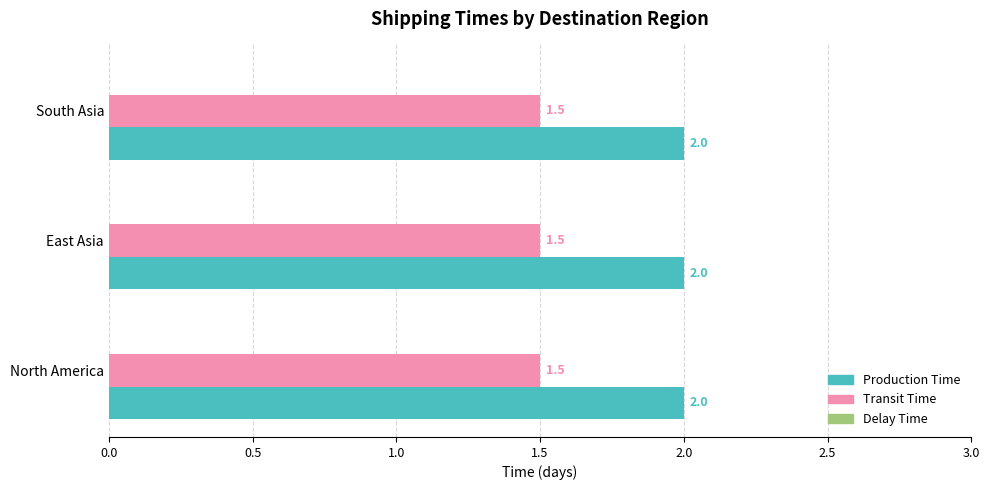

What is the average value of the Transit Time series?

1.5